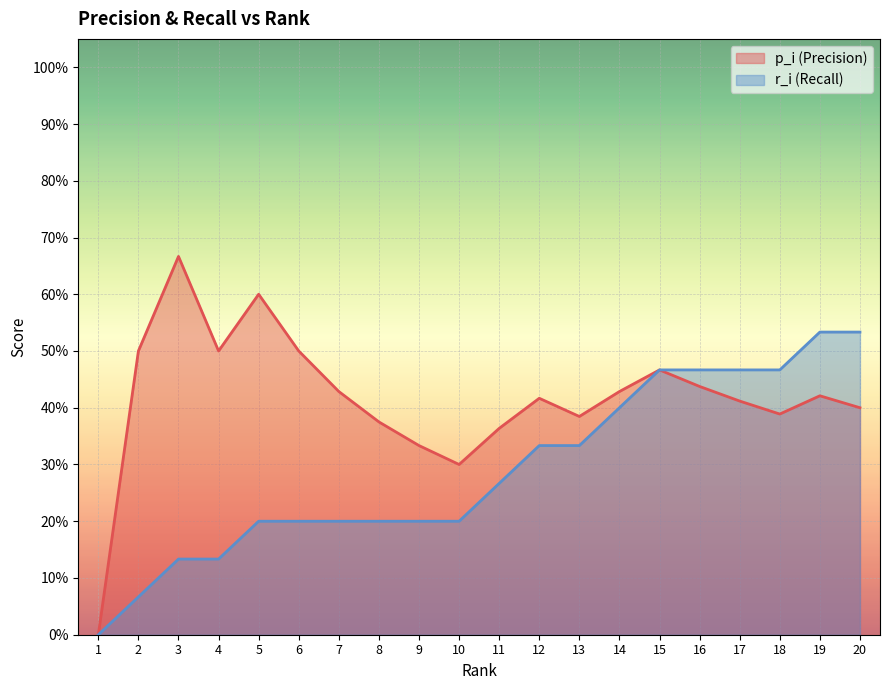

List the series in order of their overall mean, highest first.

p_i (Precision), r_i (Recall)